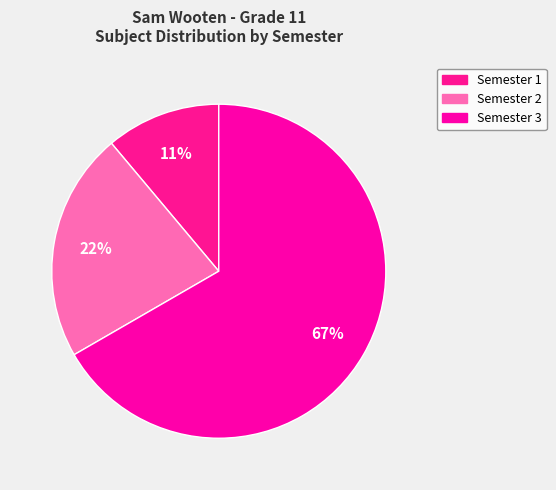

Count the number of slices in the pie.

3